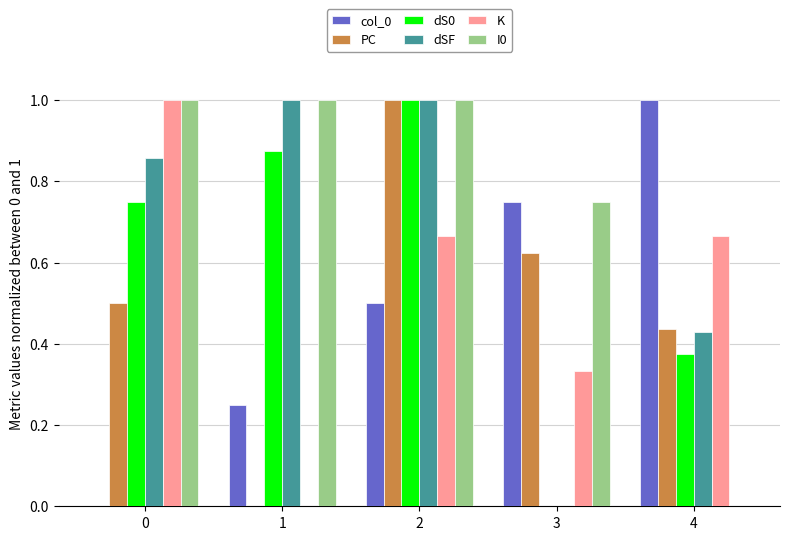

How many positive values does the I0 series have?

4